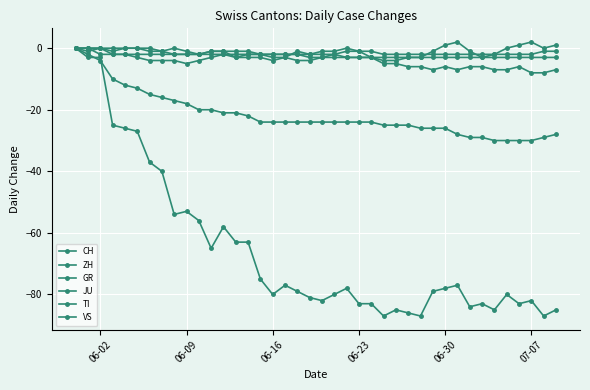

How many values in CH are below zero?

39